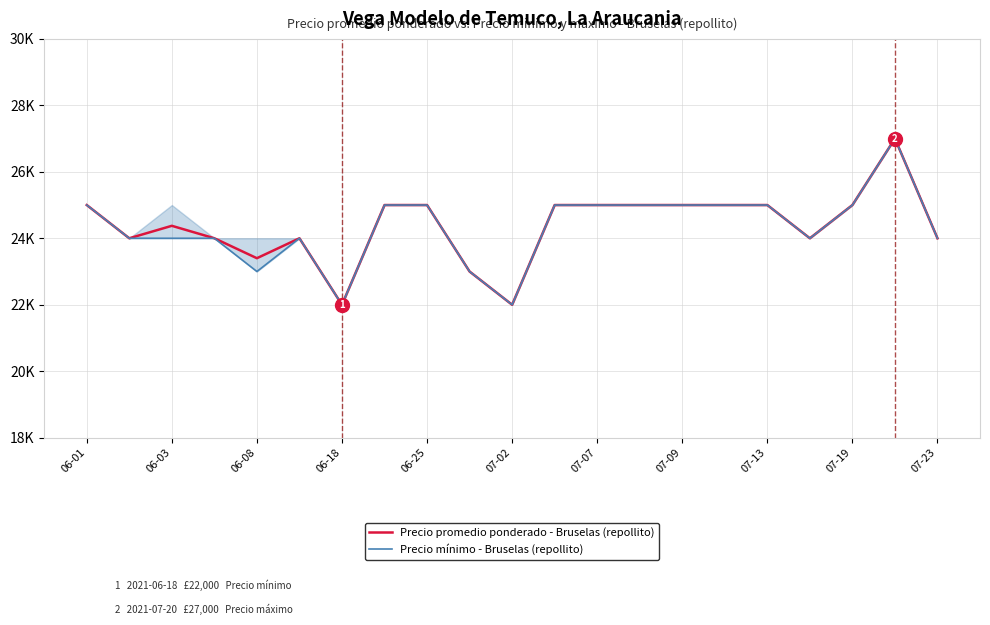

What are all the series names shown in the legend?

Precio promedio ponderado - Bruselas (repollito), Precio mínimo - Bruselas (repollito)